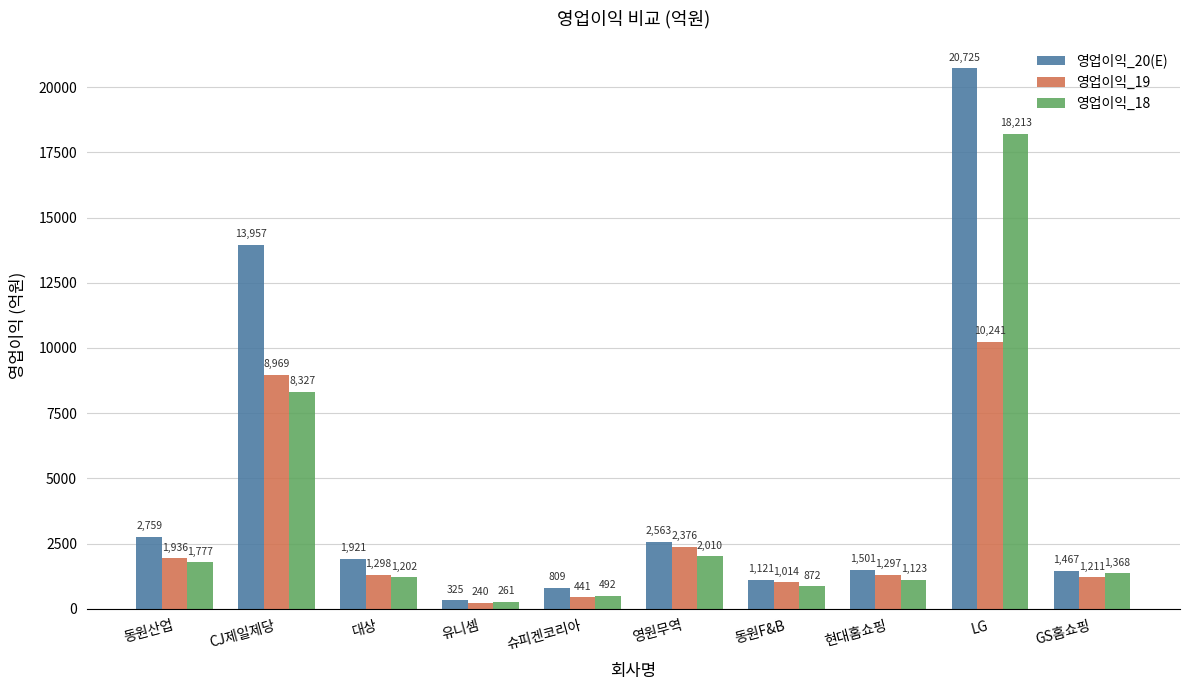

List the series in order of their peak value, highest first.

영업이익_20(E), 영업이익_18, 영업이익_19